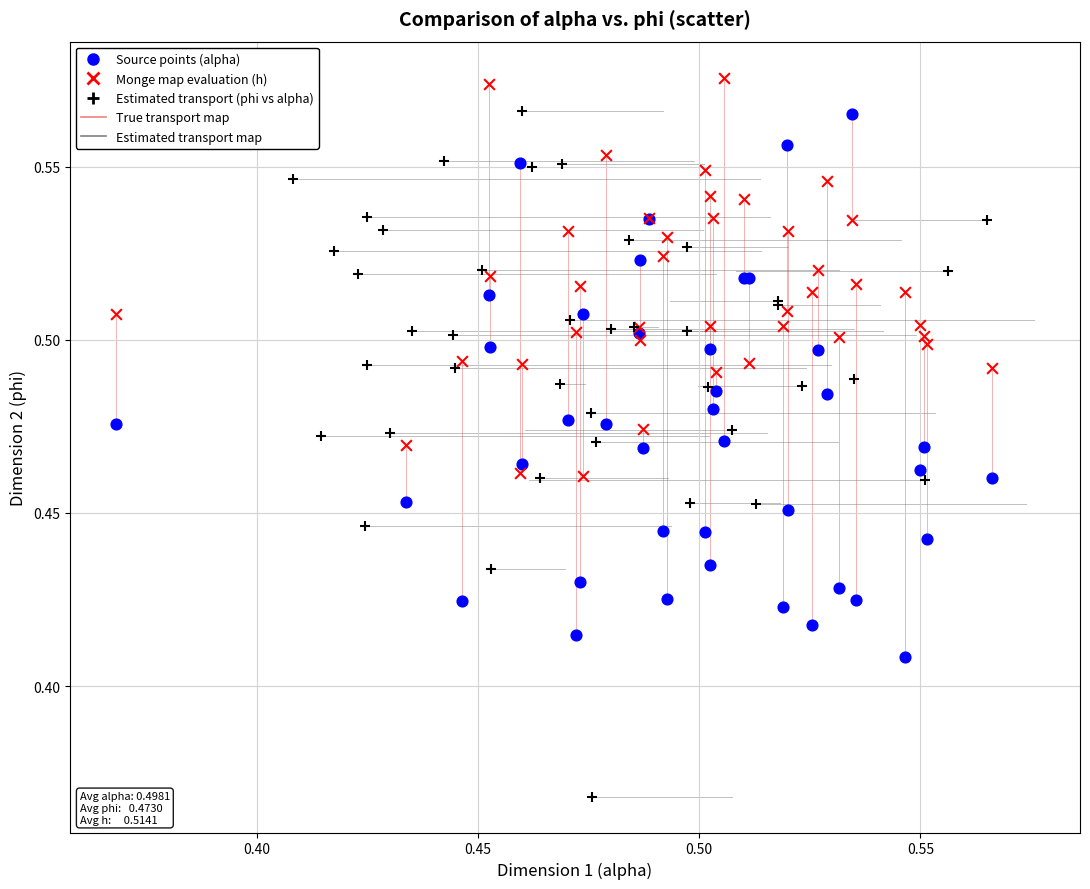

Which series reaches the minimum Y coordinate?

Estimated transport (phi vs alpha)